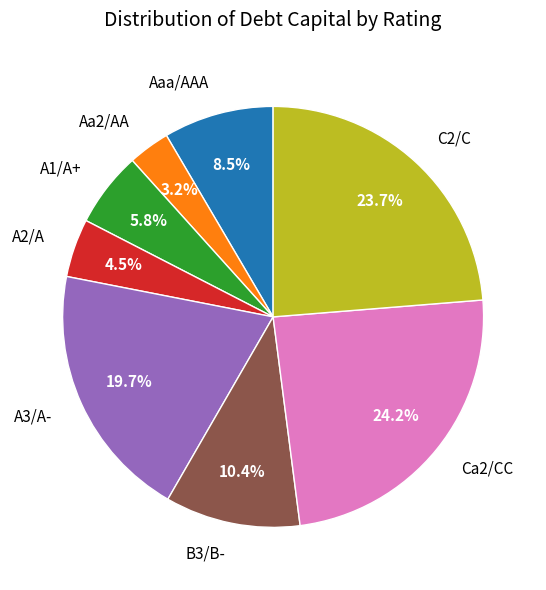

Combined, do Ca2/CC and A3/A- account for over 50%?

No